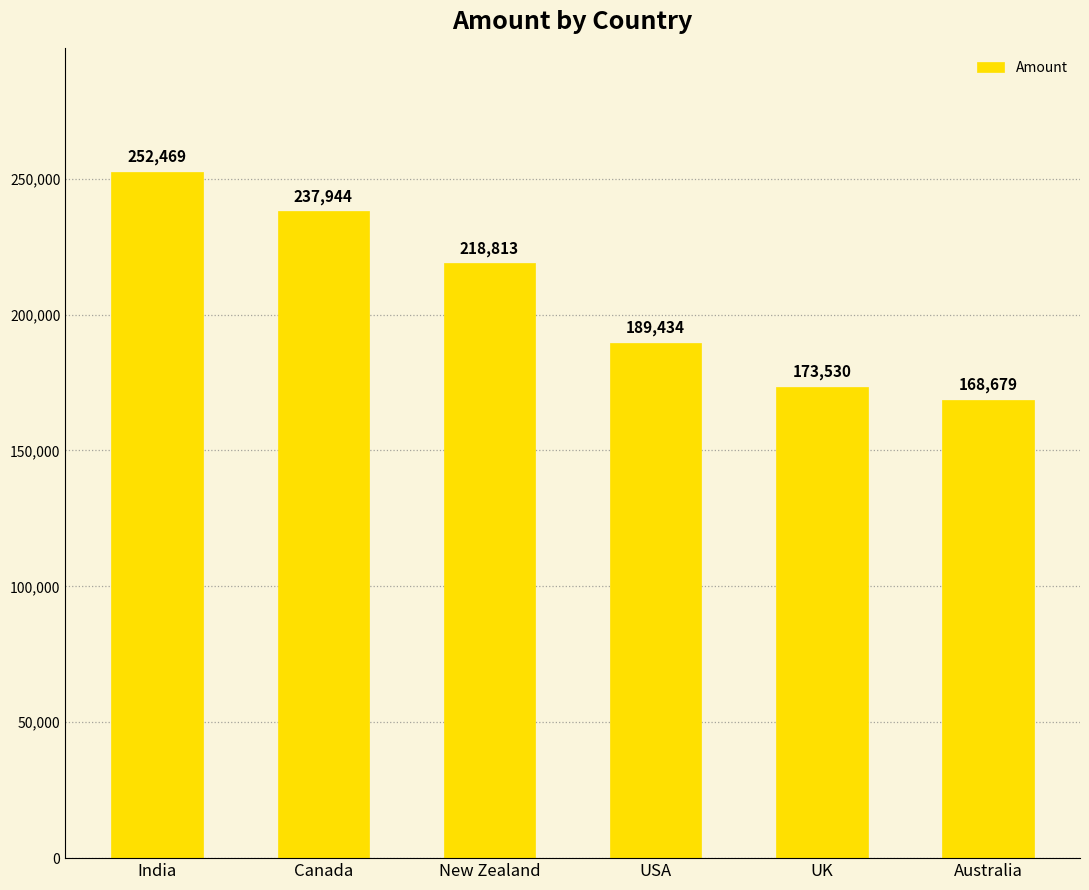

True or false: the data shows 168679 at Australia.

True